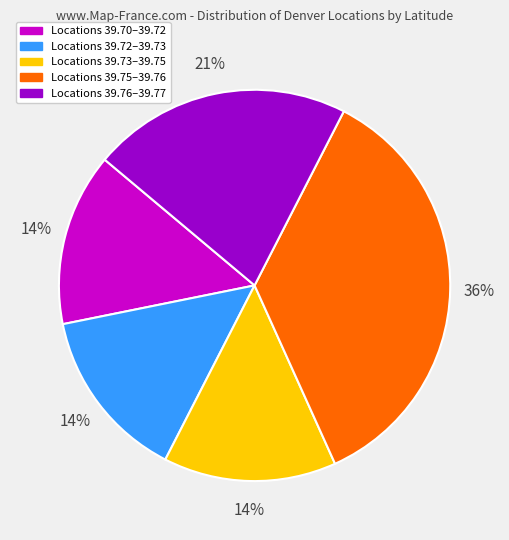

Is there a majority slice in this chart?

No